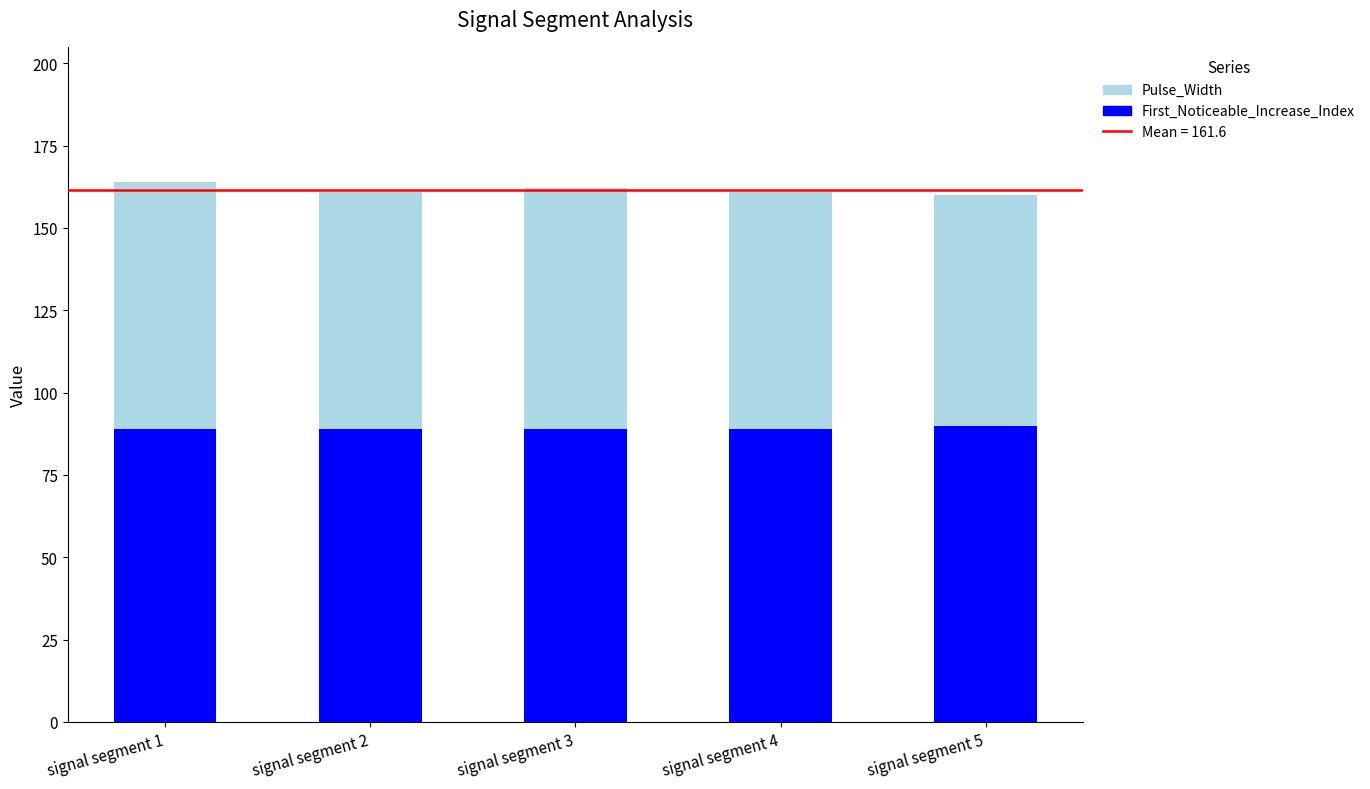

How many bars are there in total?

5